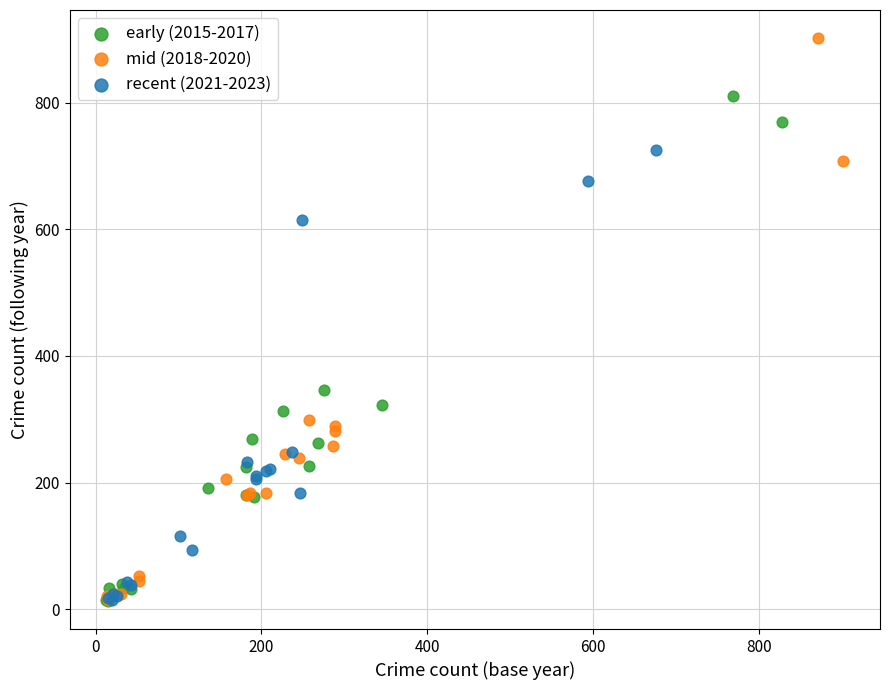

What are all the series names shown in the legend?

early (2015-2017), mid (2018-2020), recent (2021-2023)